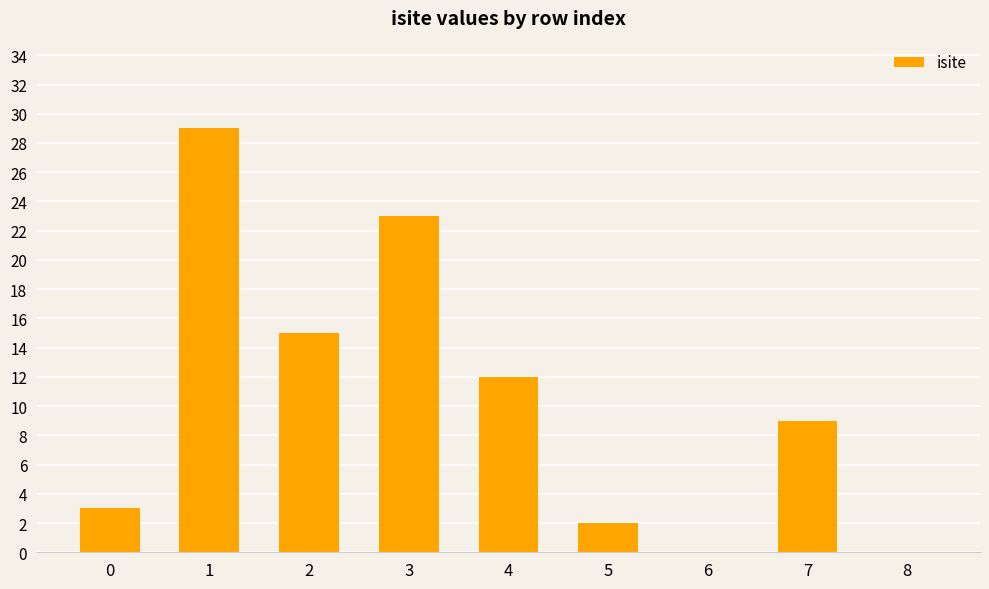

Count the number of categories in the chart.

9